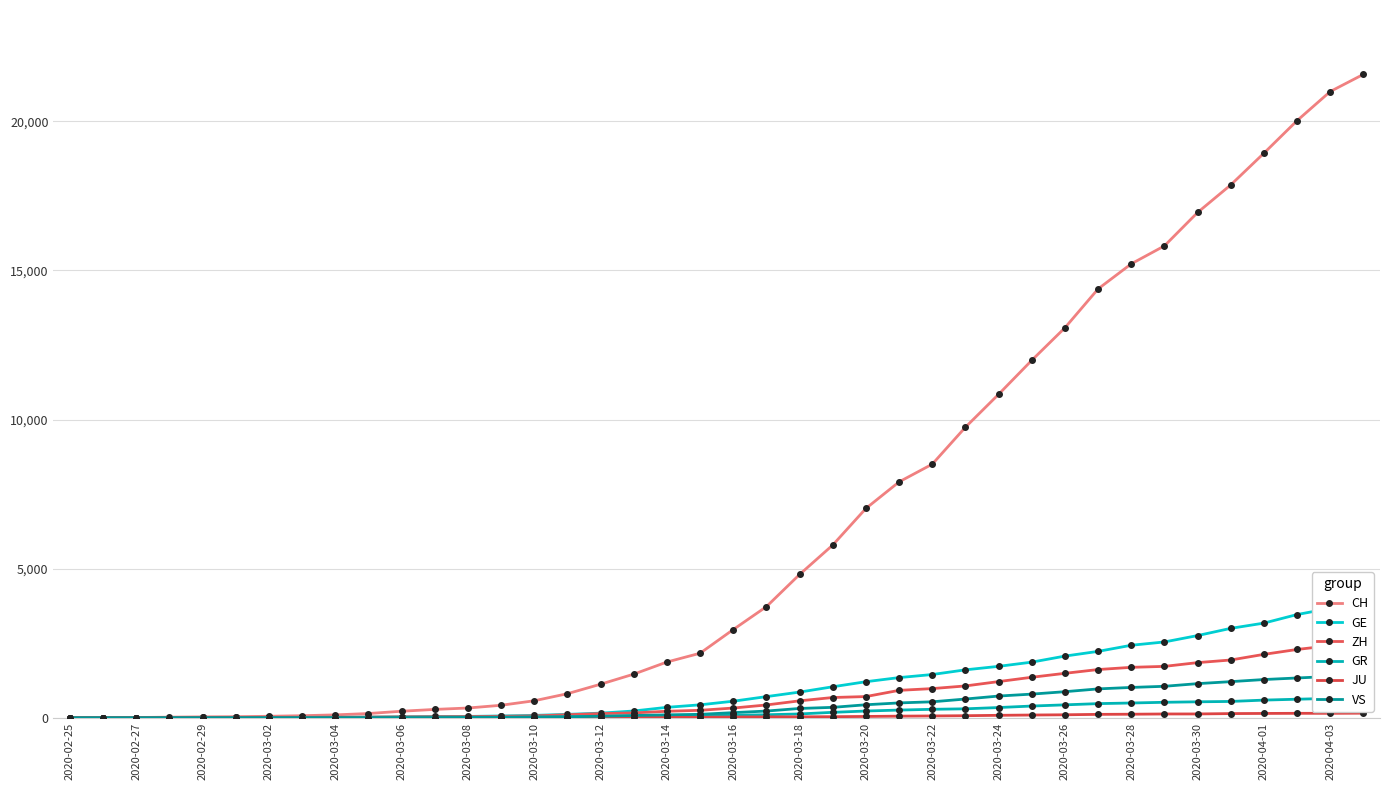

What value does the CH series have at 31?

14379